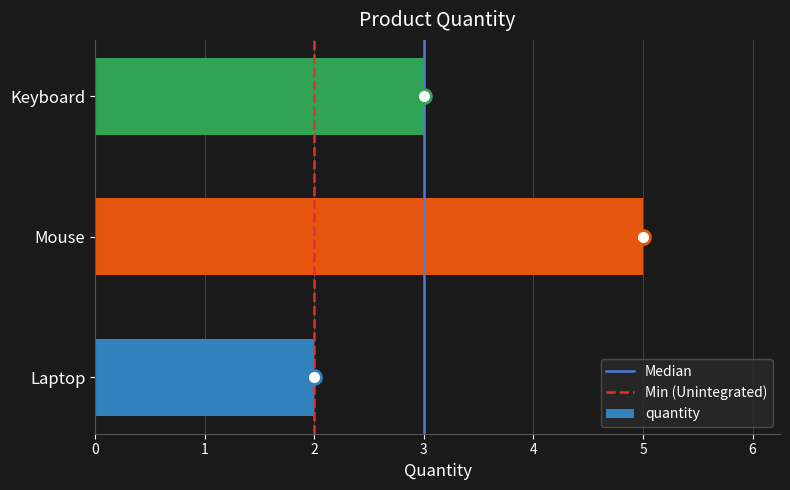

Which label corresponds to the largest value in the chart?

Mouse